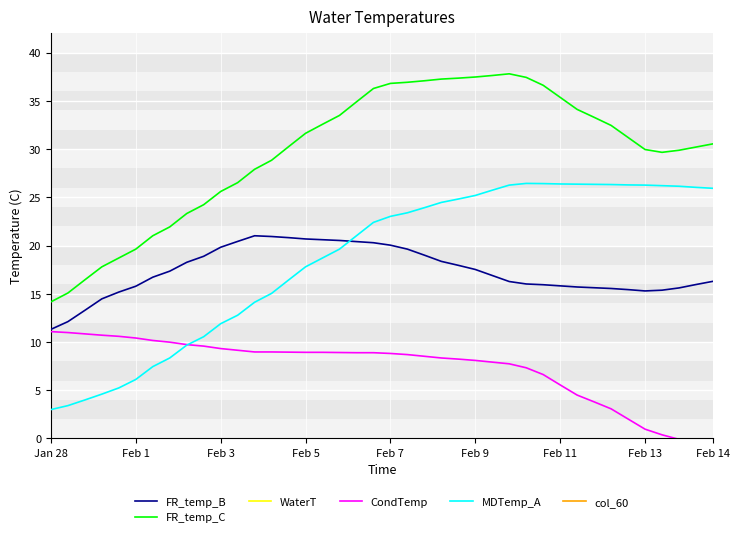

How many interior local valleys does the FR_temp_C series have?

1